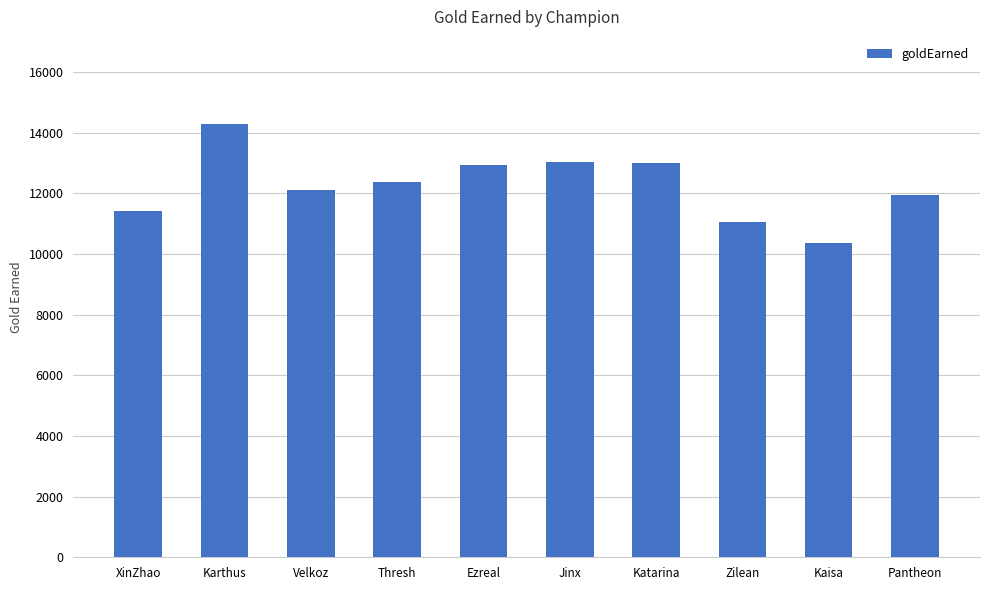

The value at Ezreal is 12916. True or false?

True